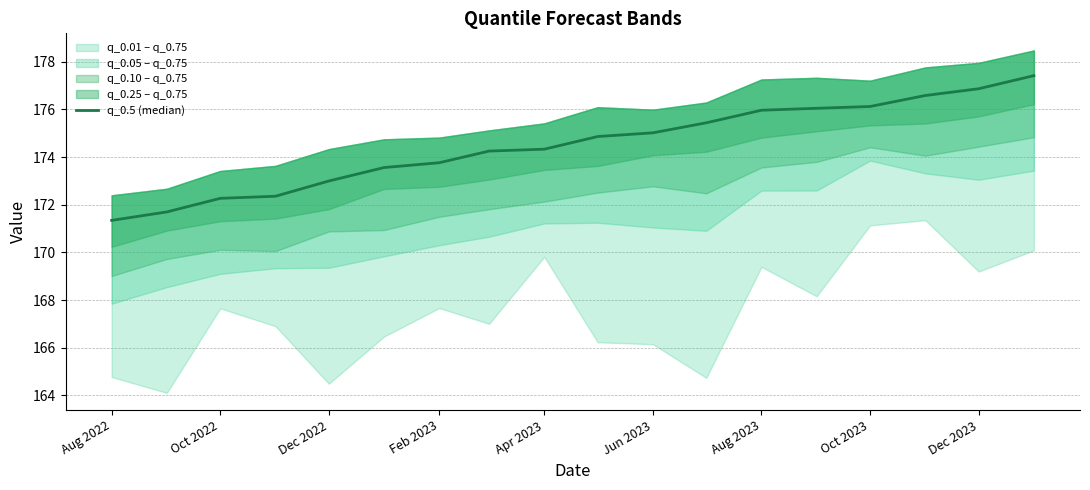

How many values are below 174?

7